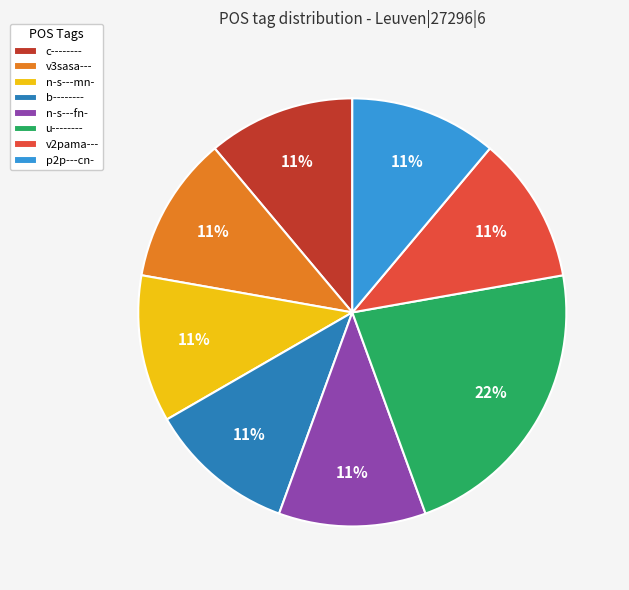

Do u-------- and n-s---mn- together represent more than half of the pie?

No